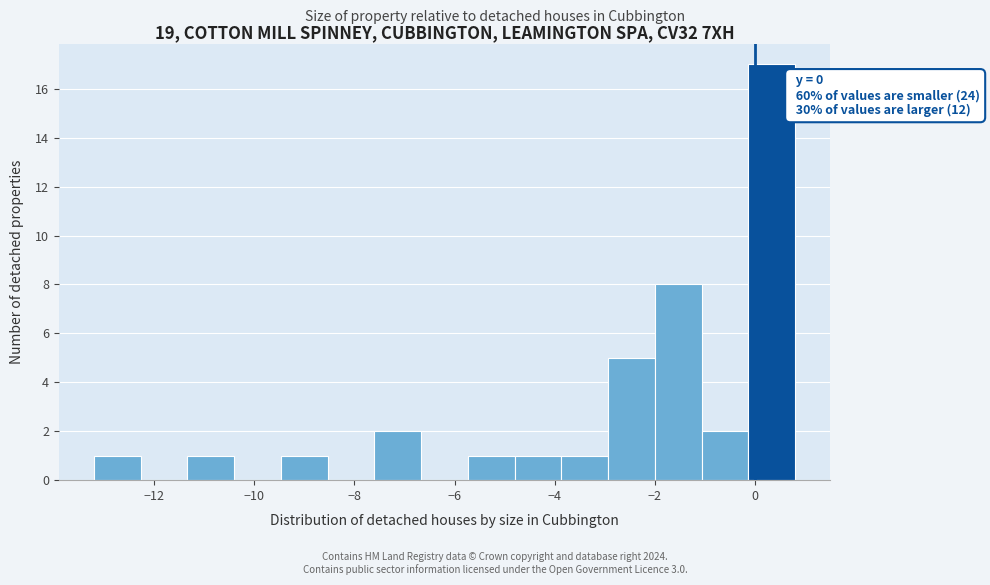

Which range on the x-axis has the tallest bar?

-0.2 to 0.8